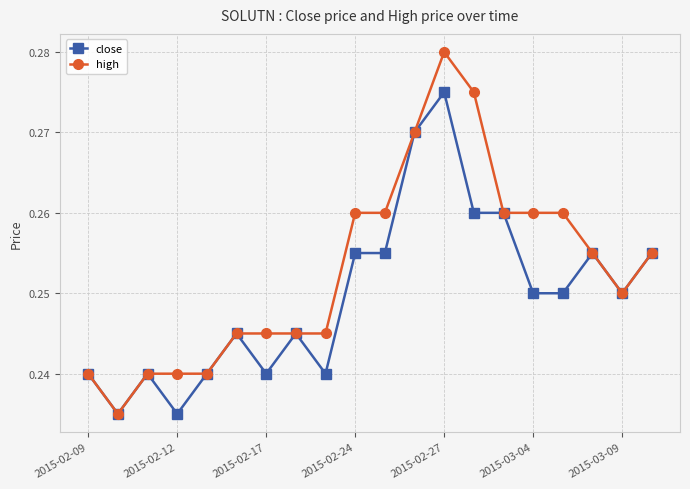

Count the close values in the range 0 to 1.

20